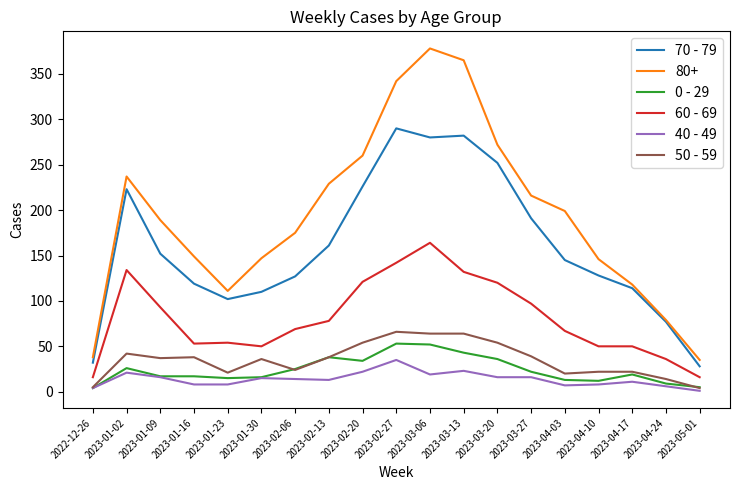

Which series has the largest total across all categories?

80+